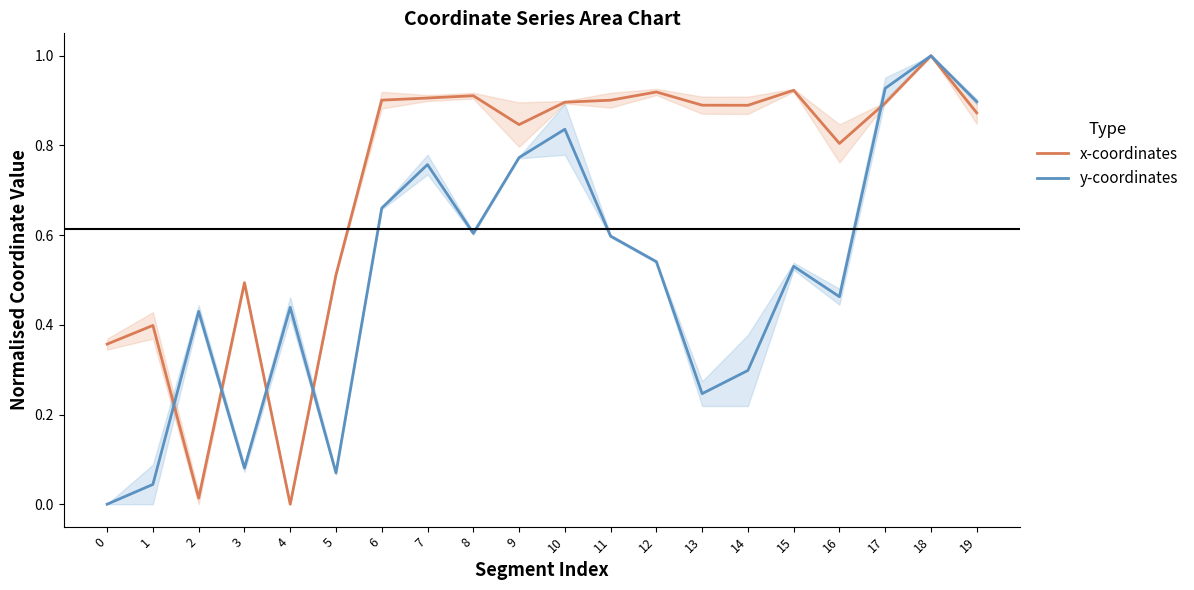

Which series changed the most between 11 and 15?

y-coordinates